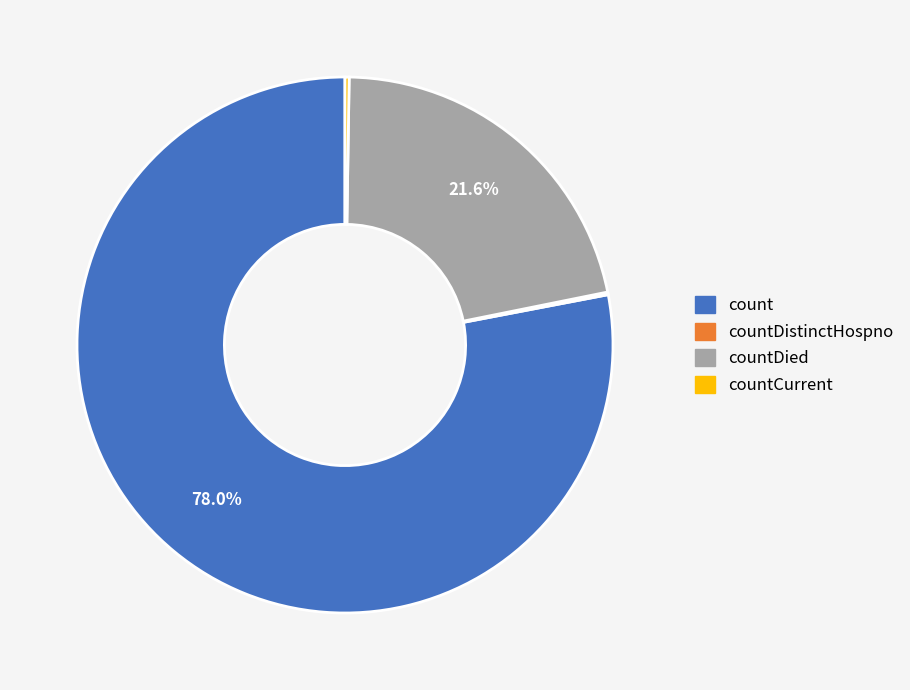

To the nearest percent, what is the average slice percentage?

25%